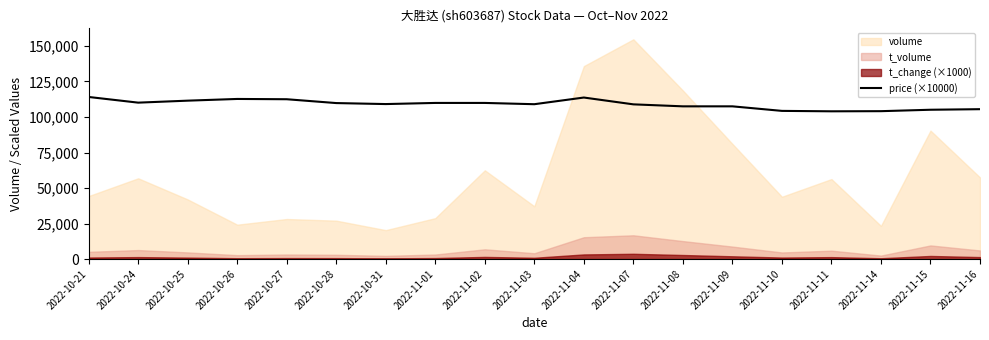

How many lines are shown in the chart?

1